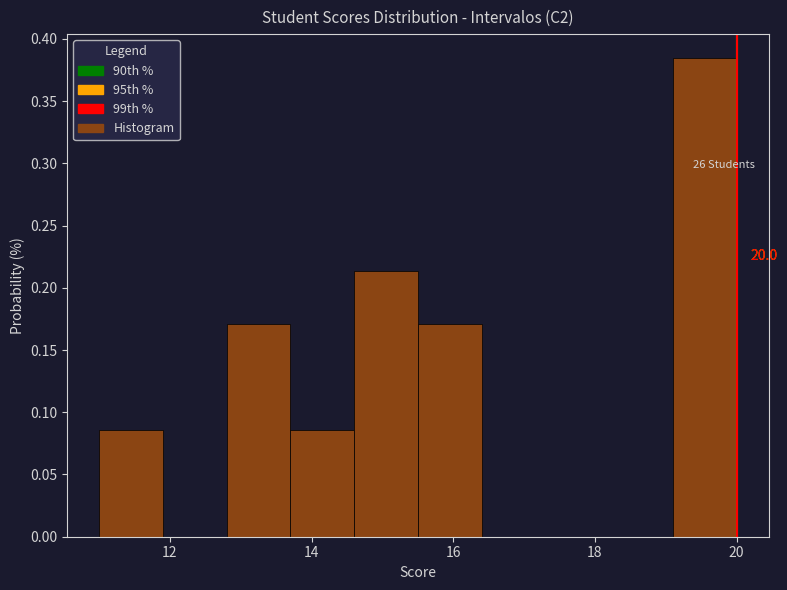

Over which range of the x-axis is the bar tallest?

19.1 to 20.0